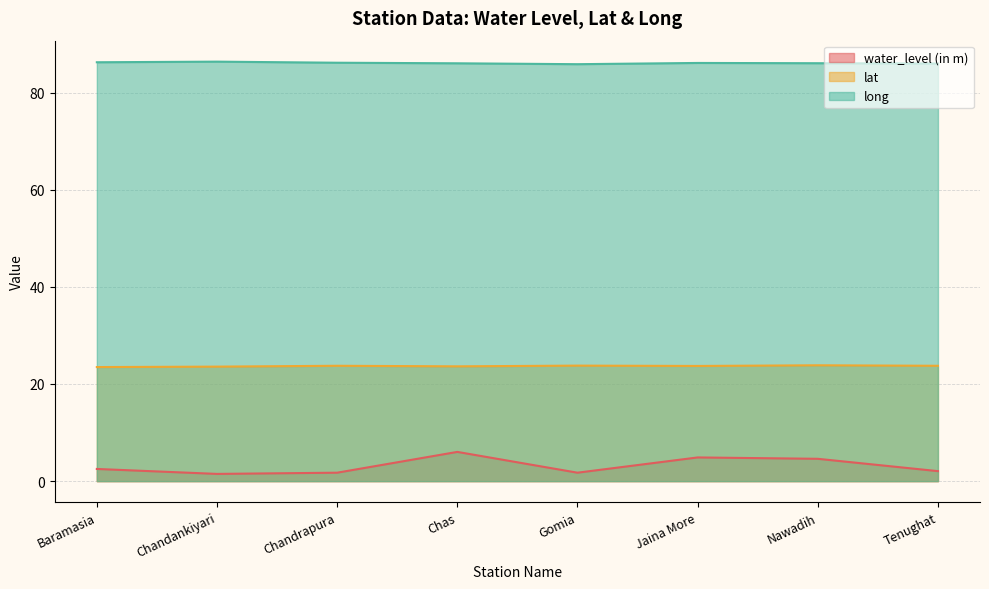

Which series has the largest range (max minus min)?

water_level (in m)